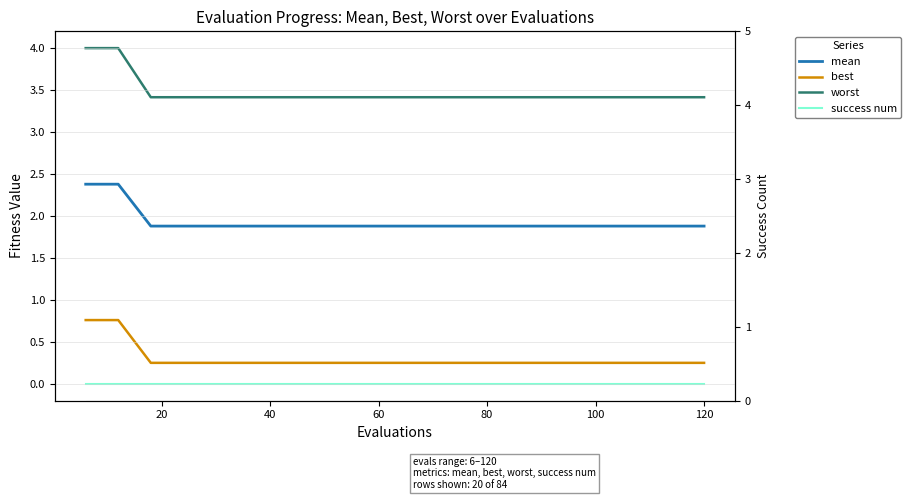

How many categories are shown in the chart?

20